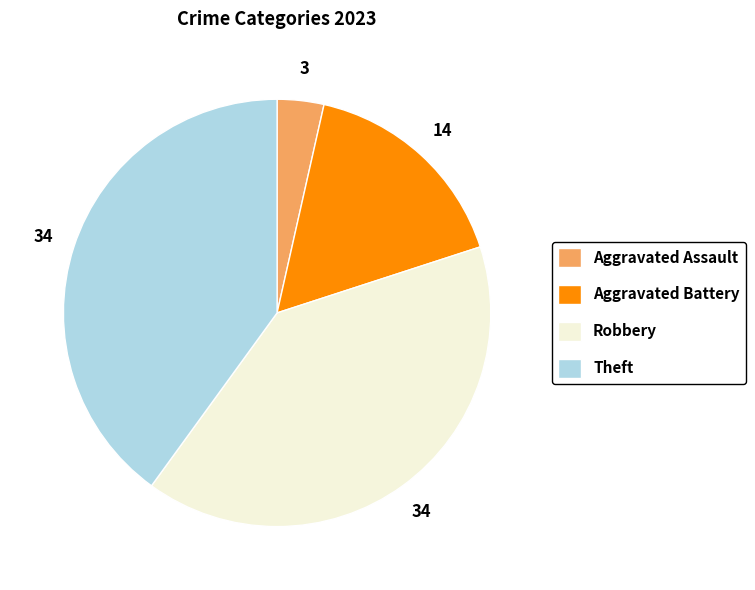

True or false: Aggravated Battery accounts for 16% of the total.

True